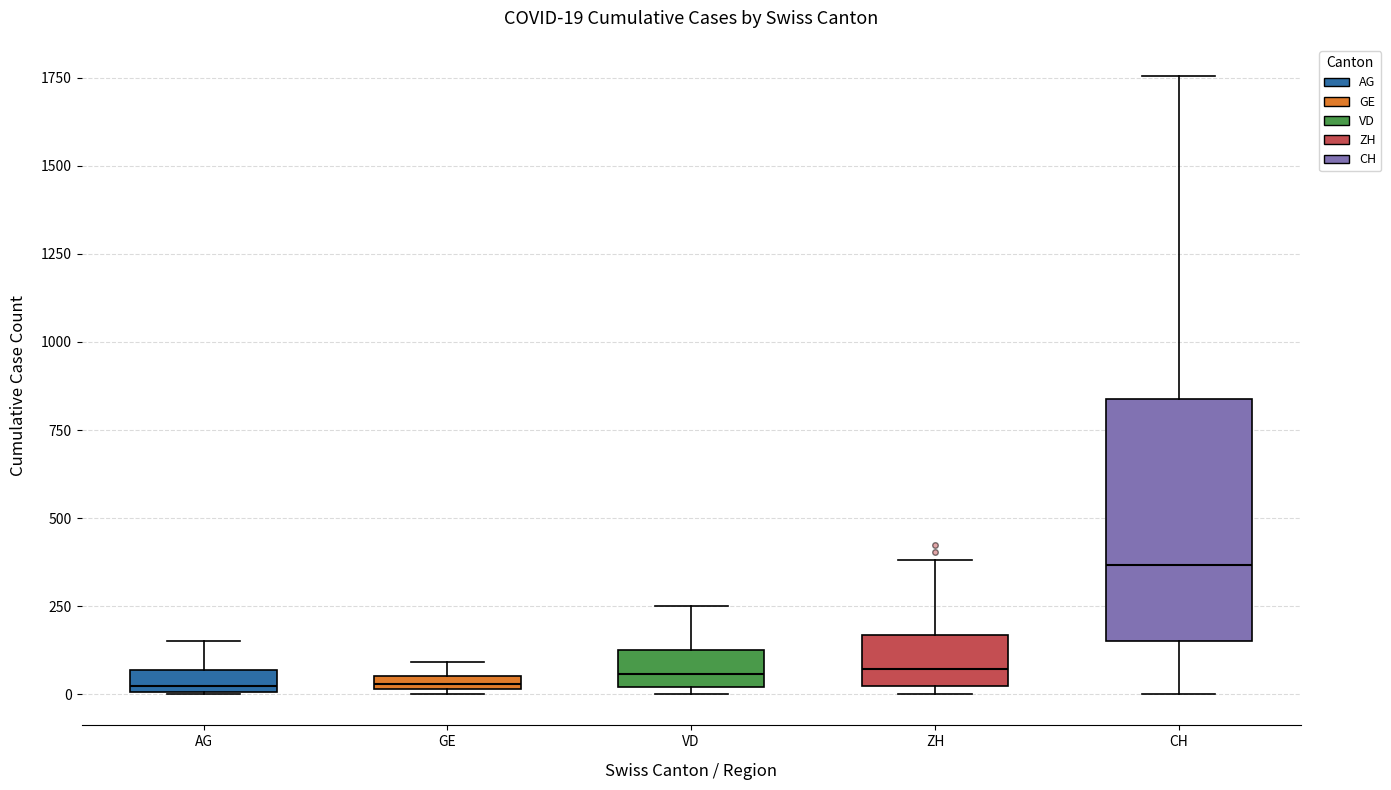

Comparing the boxes themselves (not the whiskers), which one is the tallest?

CH